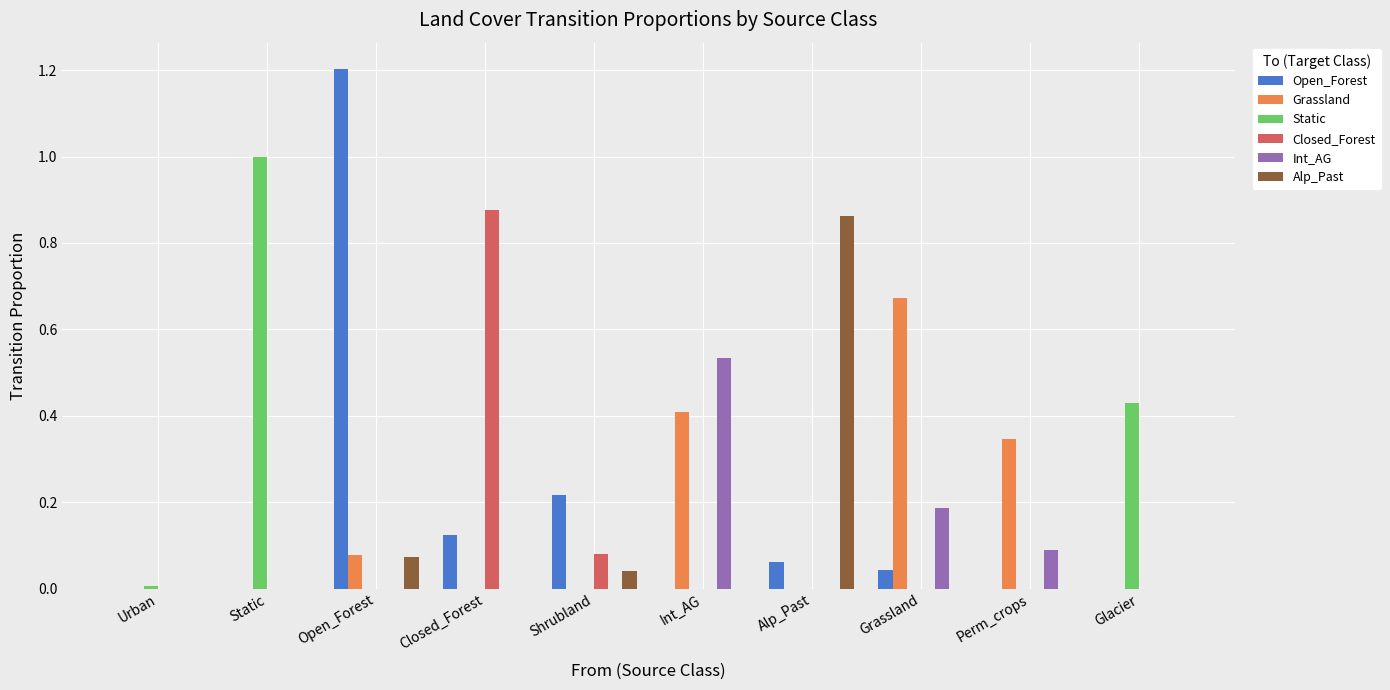

The Static series shows 1.0 at Static. True or false?

True